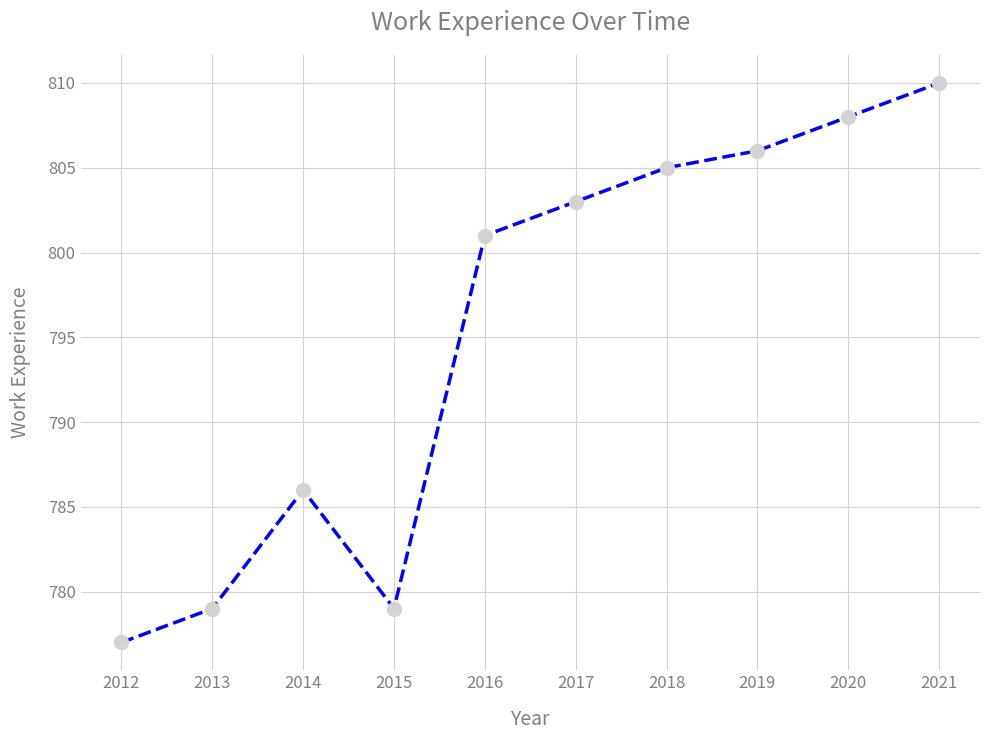

Reading left to right, what are all the values shown in this chart?

777	779	786	779	801	803	805	806	808	810